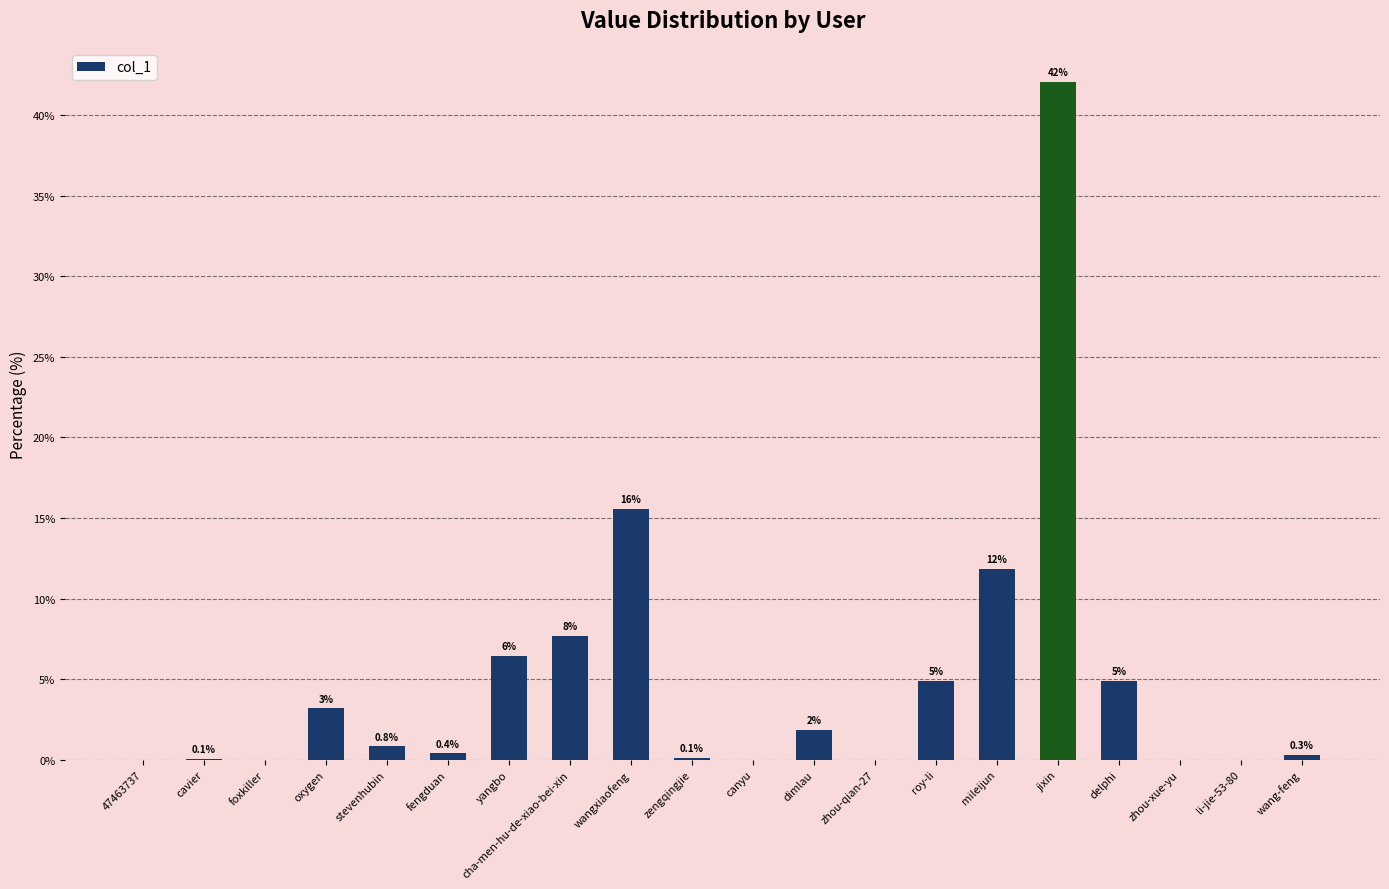

What is the label of the 20th bar from the left?

wang-feng